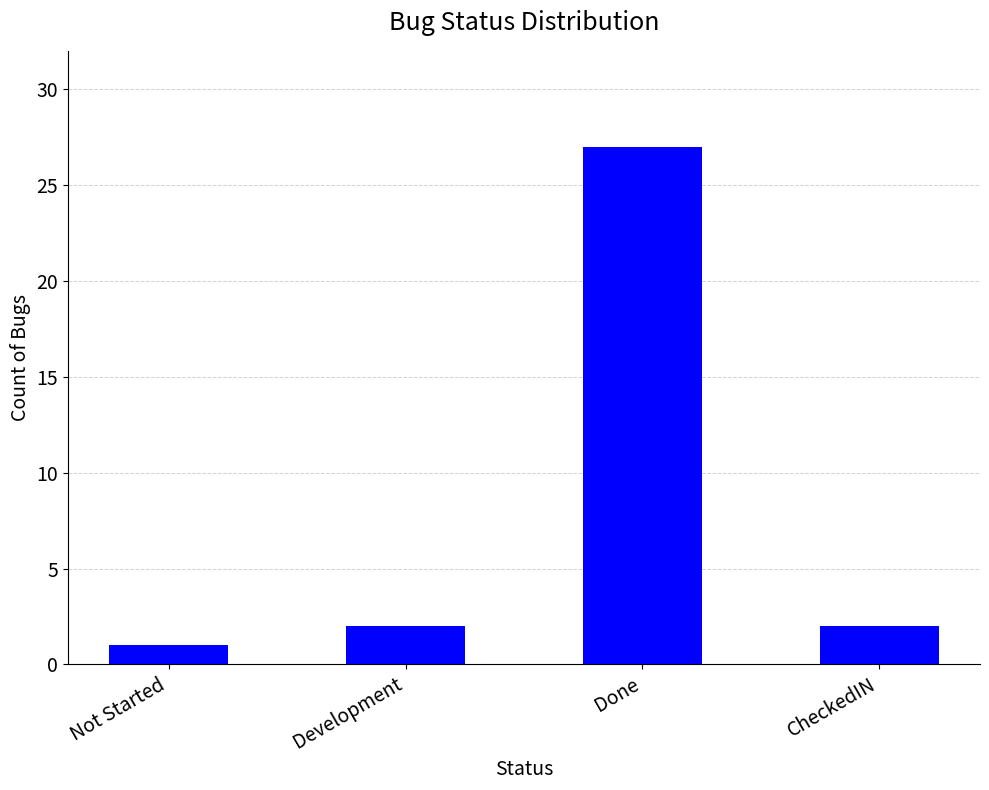

Read the value at Done, to the nearest 5.

25